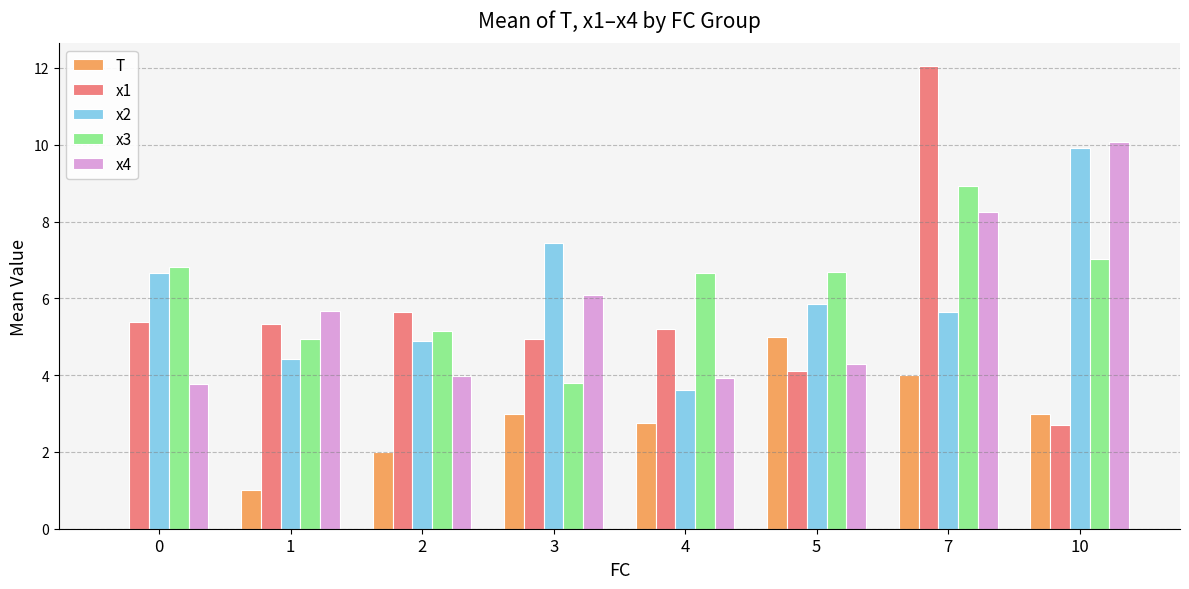

Which series has the largest total across all categories?

x3